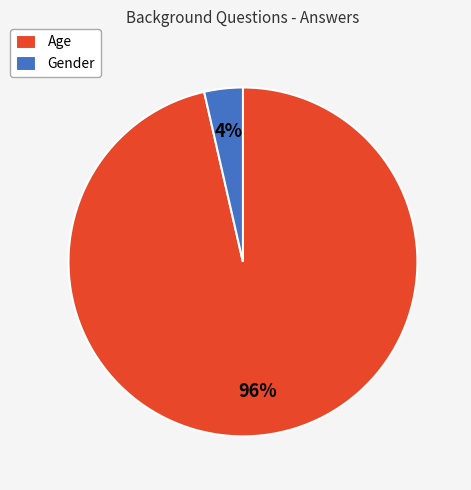

To the nearest percent, what is the average slice percentage?

50%